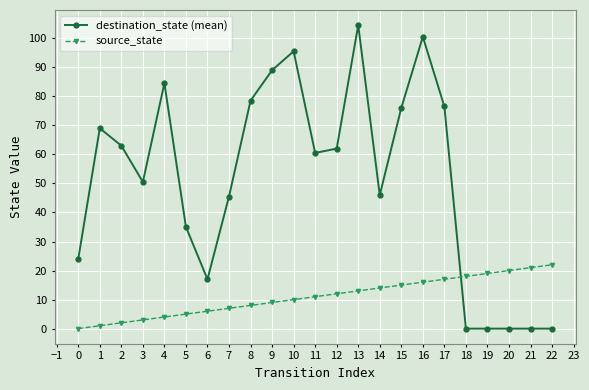

Where is the first local maximum for destination_state (mean)?

1